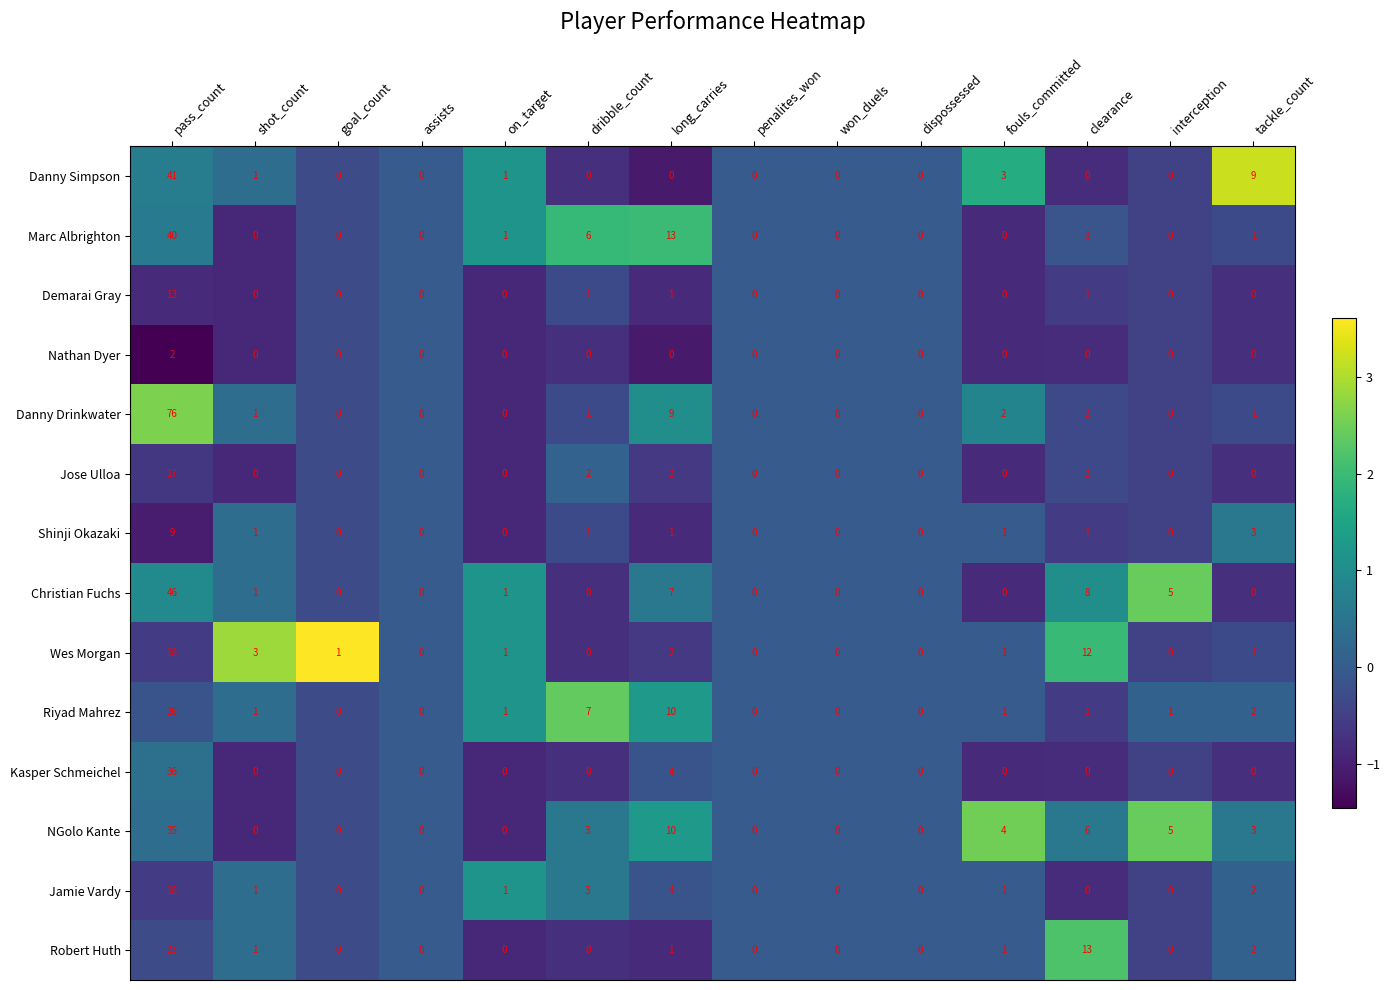

The value of Jose Ulloa at dribble_count is 2. True or false?

True